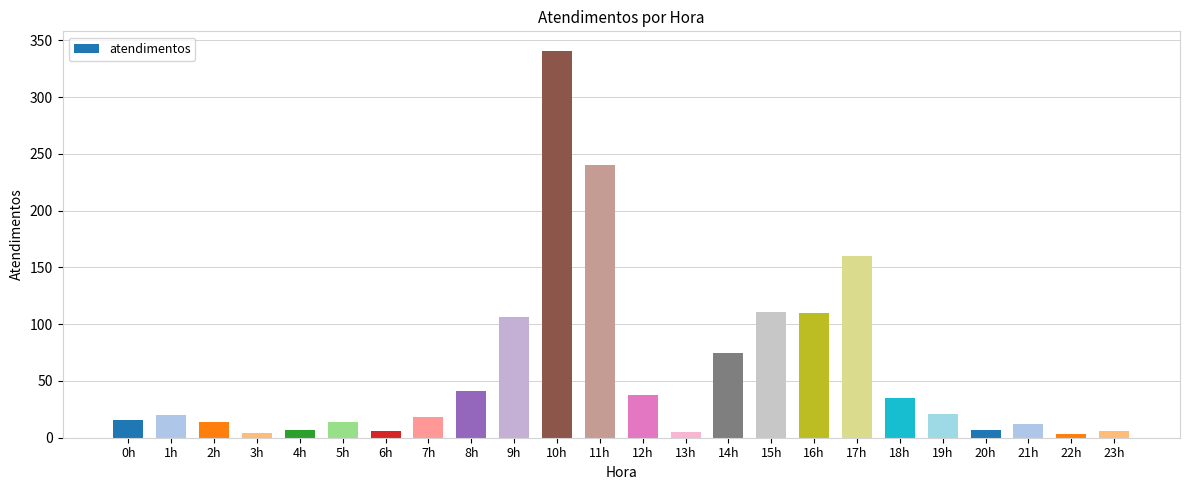

Which label corresponds to the largest value in the chart?

10h